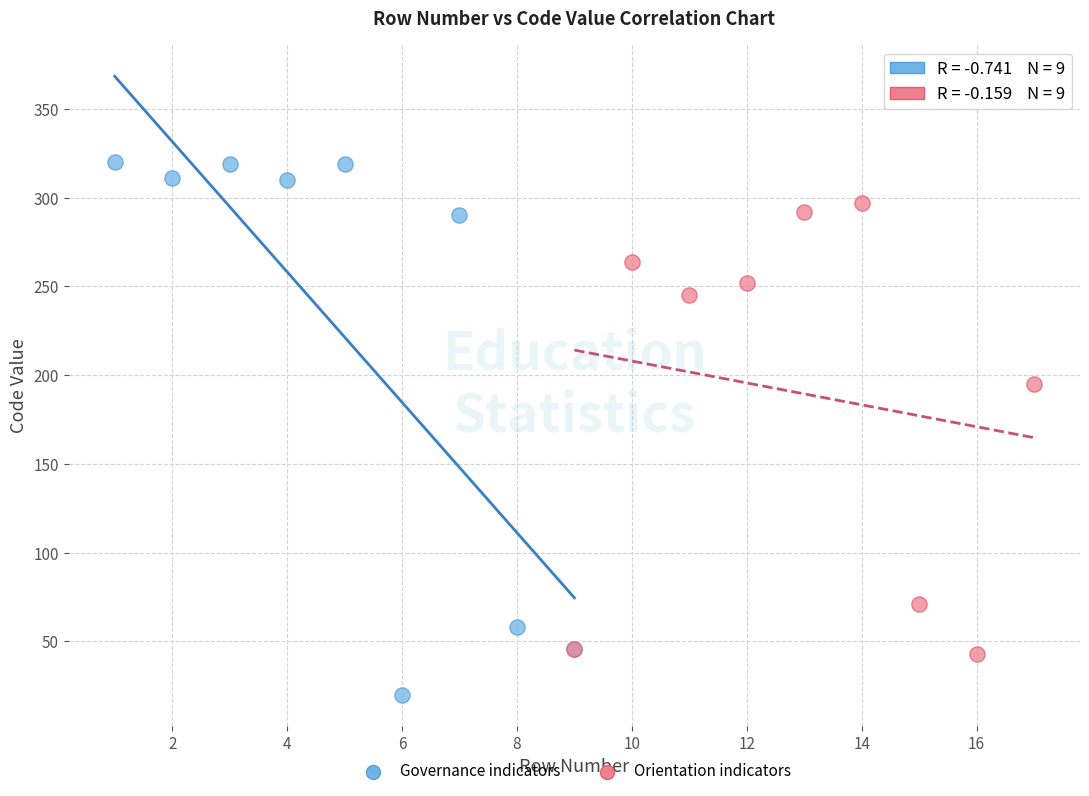

Which series has the widest spread of Y values?

Governance indicators